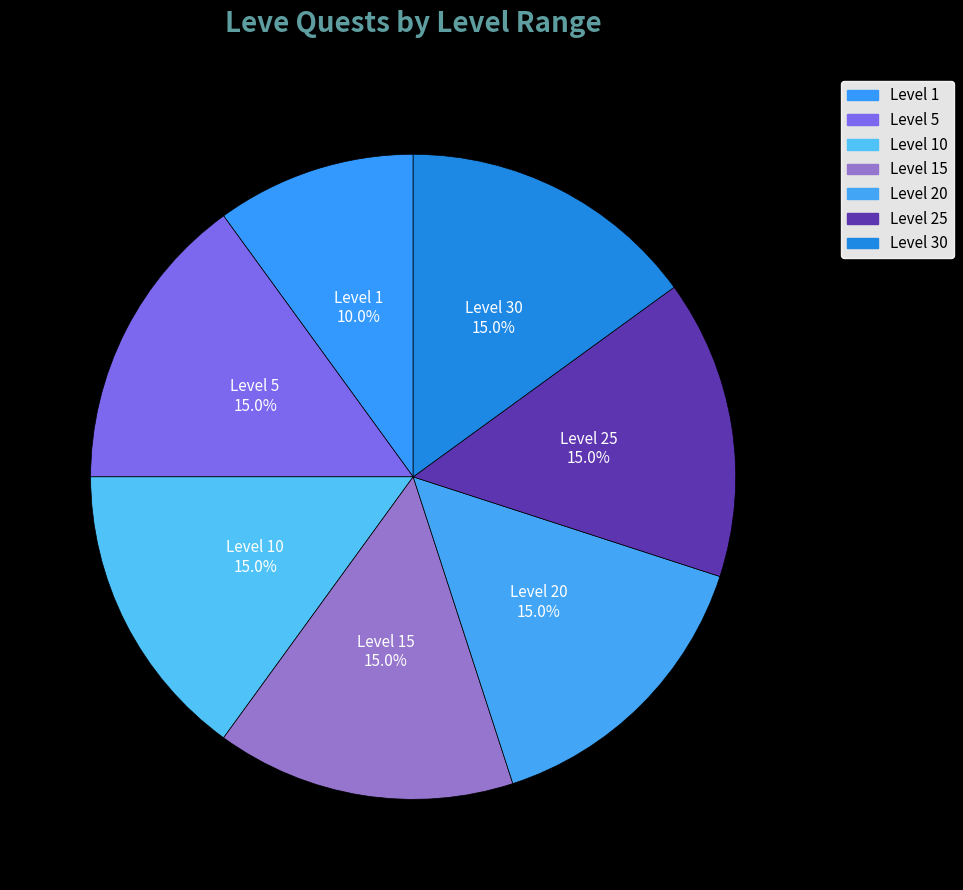

To the nearest percent, what is the difference between the Level 30 and Level 10 slice percentages?

0%